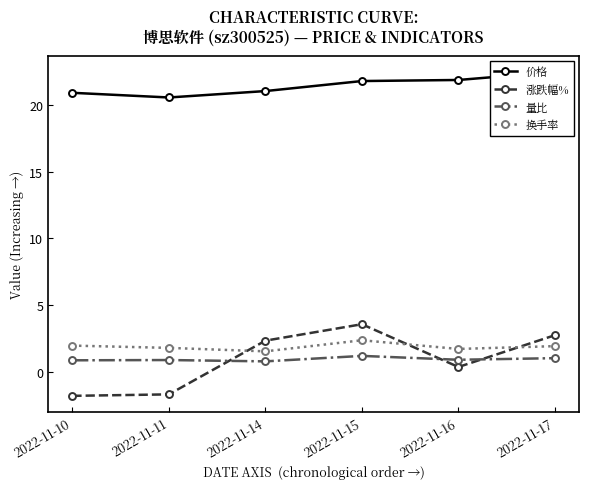

What is the value of the 价格 point at the 3rd from the left?

21.0